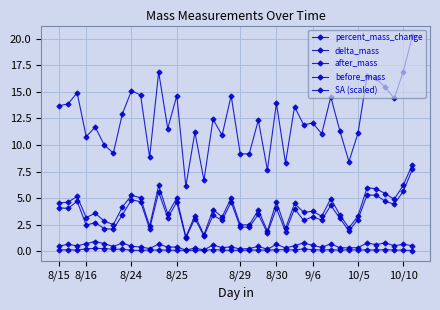

What are all the series names shown in the legend?

percent_mass_change, delta_mass, after_mass, before_mass, SA (scaled)